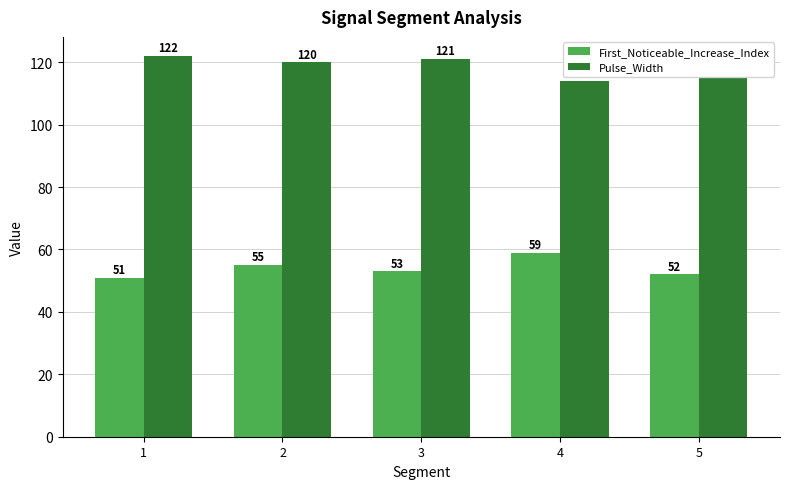

Reading left to right, what are all the values shown in this chart?

First_Noticeable_Increase_Index: 51	55	53	59	52
Pulse_Width: 122	120	121	114	121